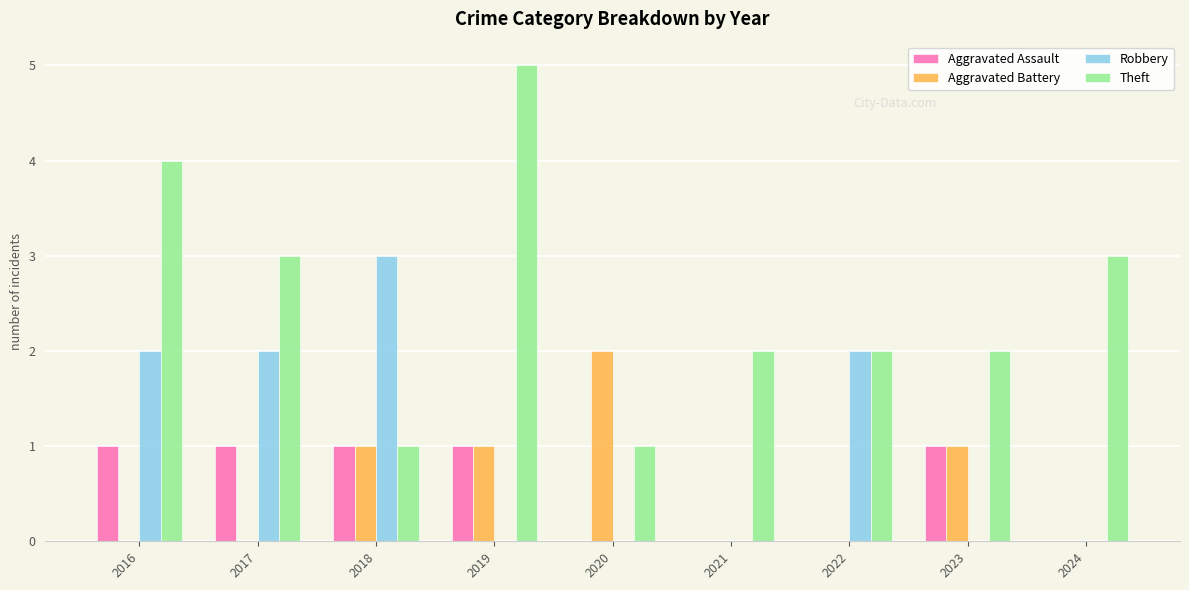

How many groups of bars are there?

9